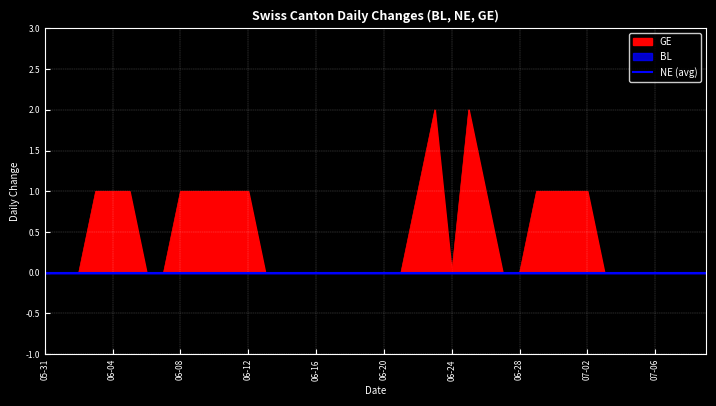

What is the label of the 6th point from the left?

2020-06-05